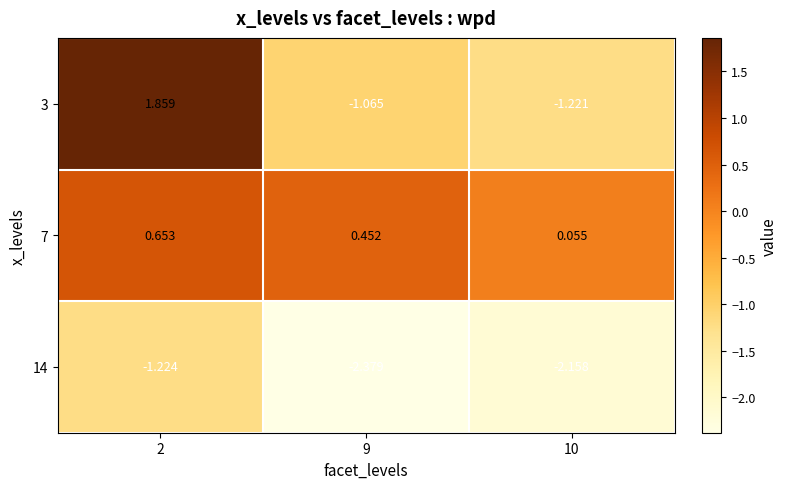

Is the value of 14 at 2 greater than the value of 3 at 10?

No